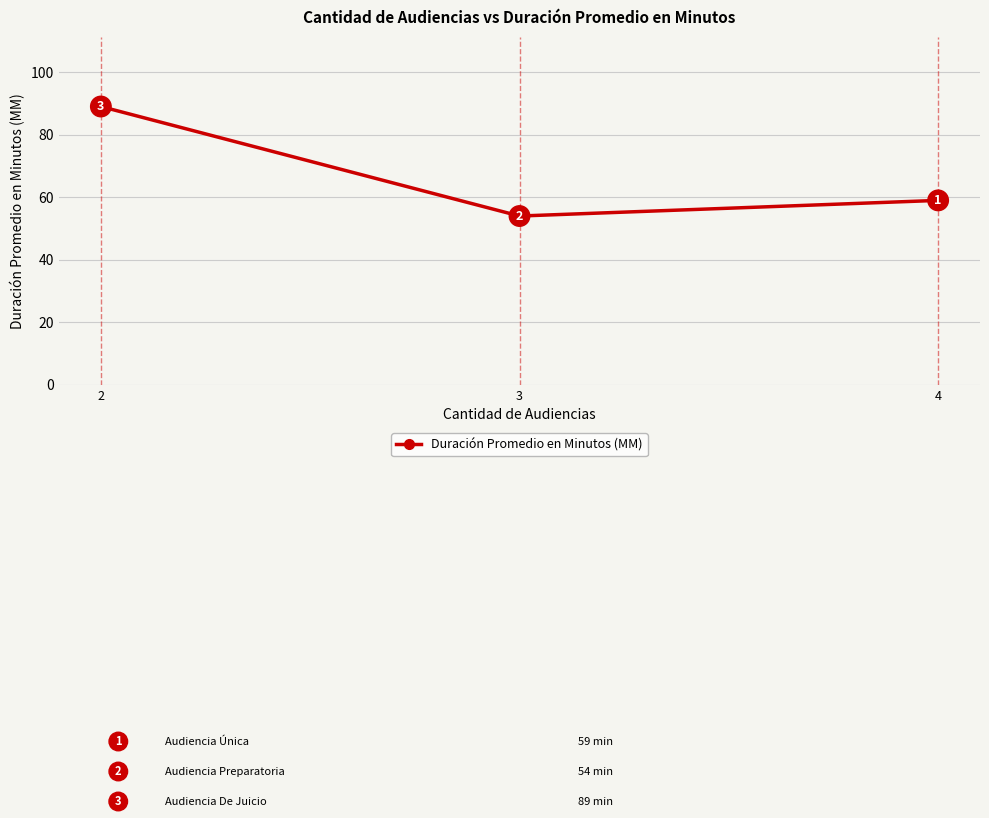

What is the value of the 3rd point from the left?

59